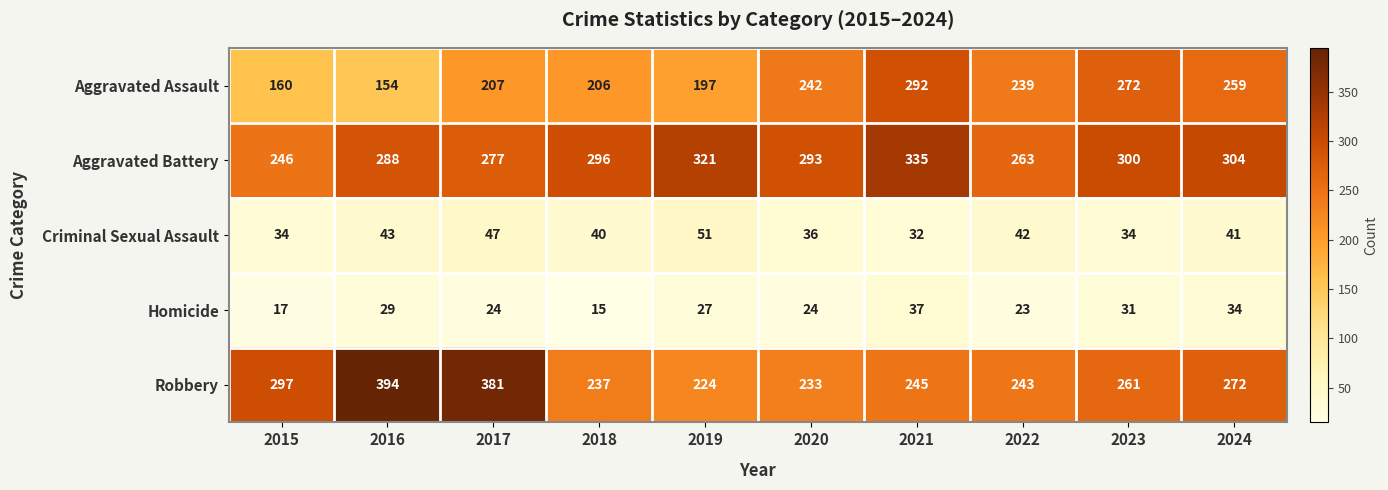

Which series has the widest spread of values?

Robbery